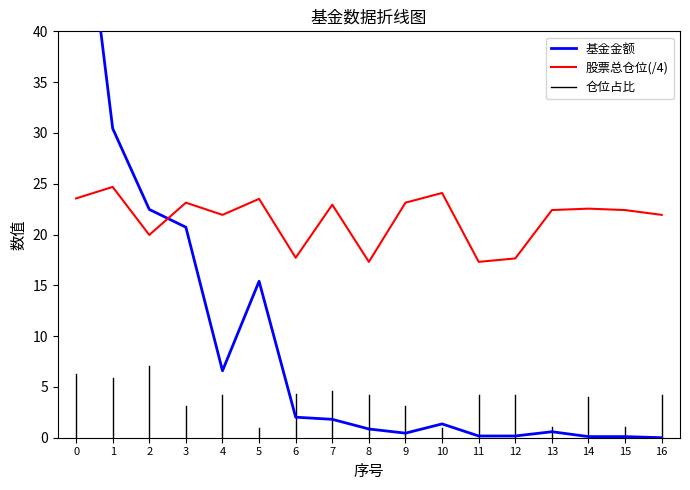

The 股票总仓位(/4) series shows 13.3 at 5. True or false?

False